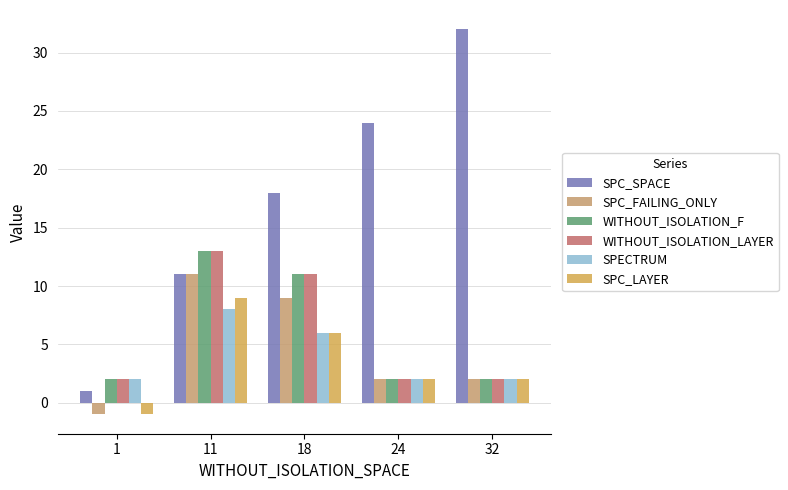

Which series changed the most between 1 and 32?

SPC_SPACE